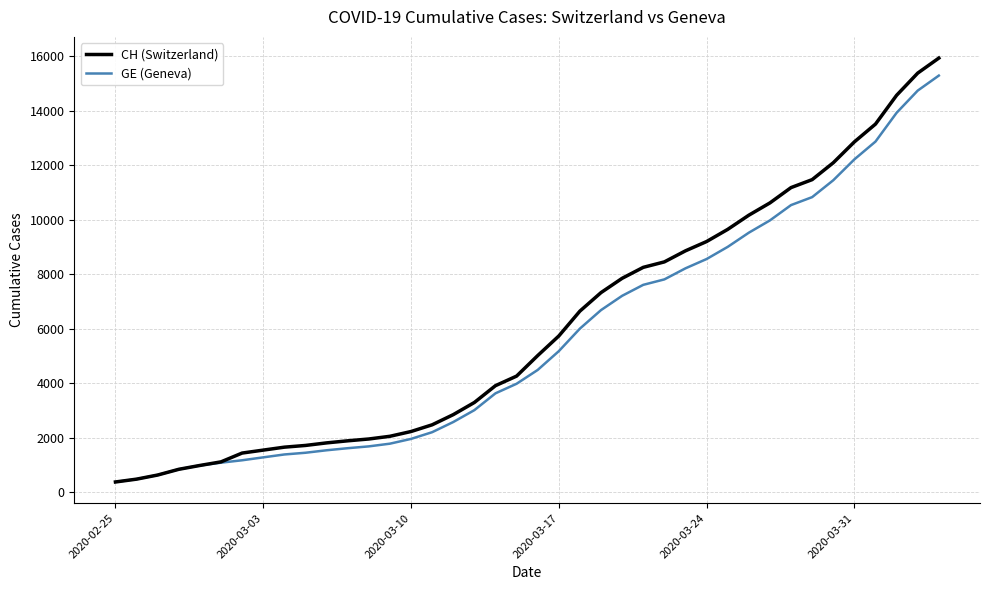

Which series has the largest range (max minus min)?

CH (Switzerland)